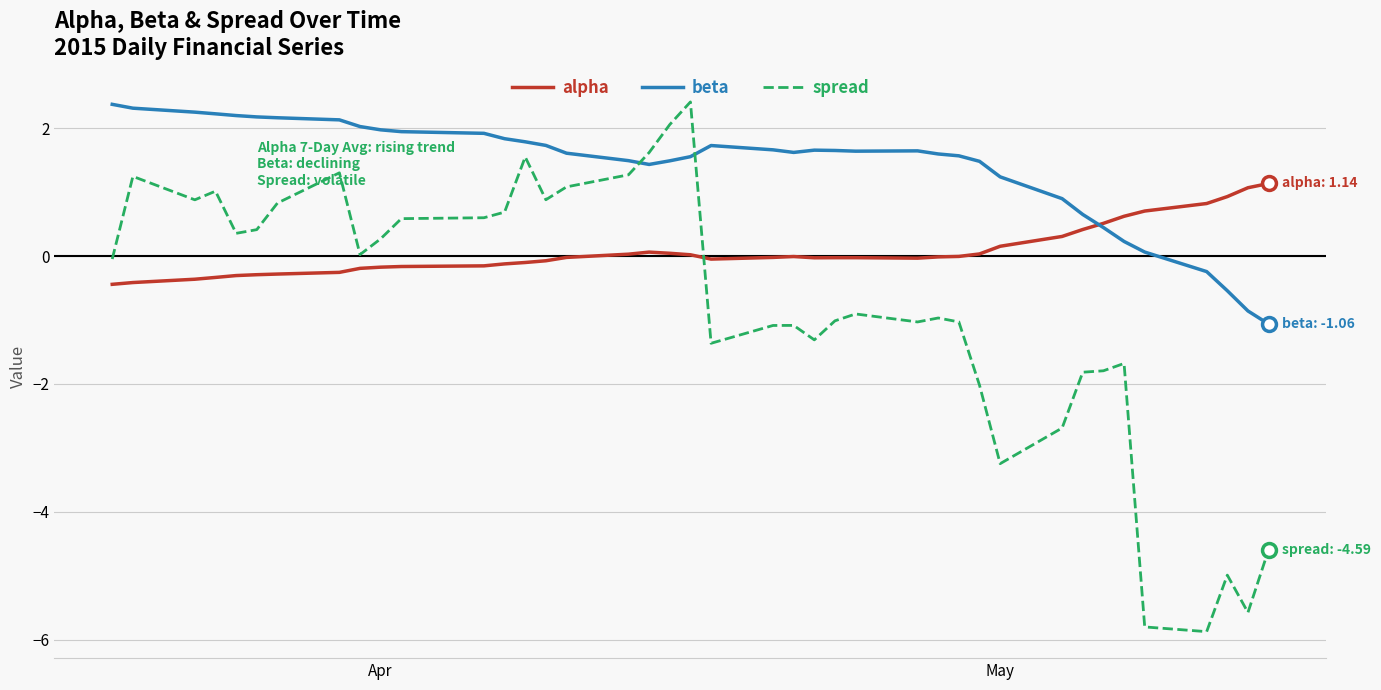

Which series has the widest spread of values?

spread